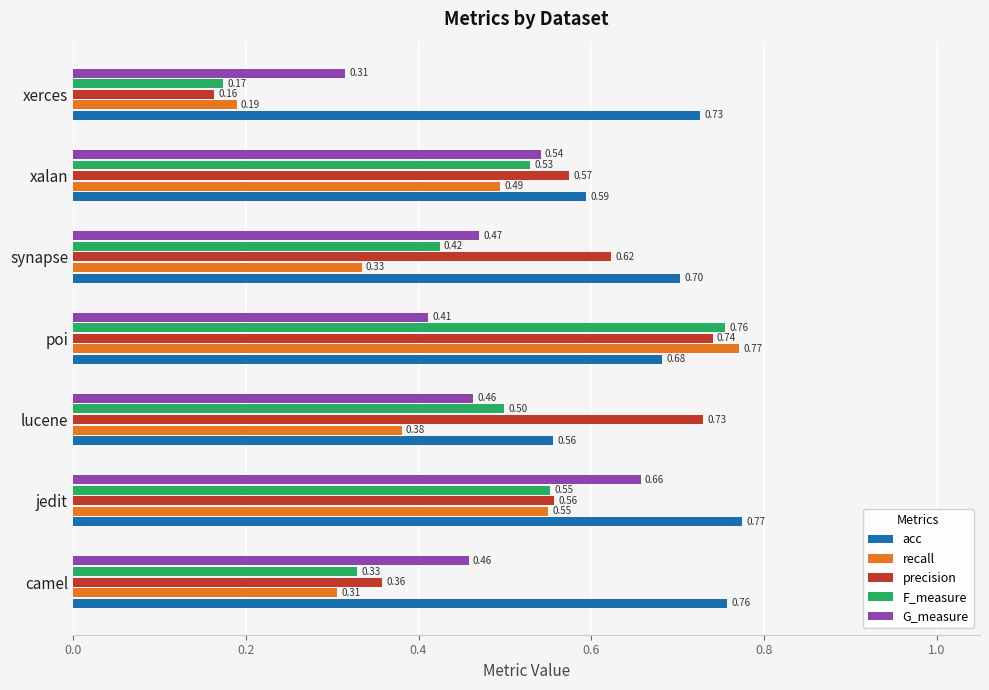

At which label is F_measure closest to 0?

xerces